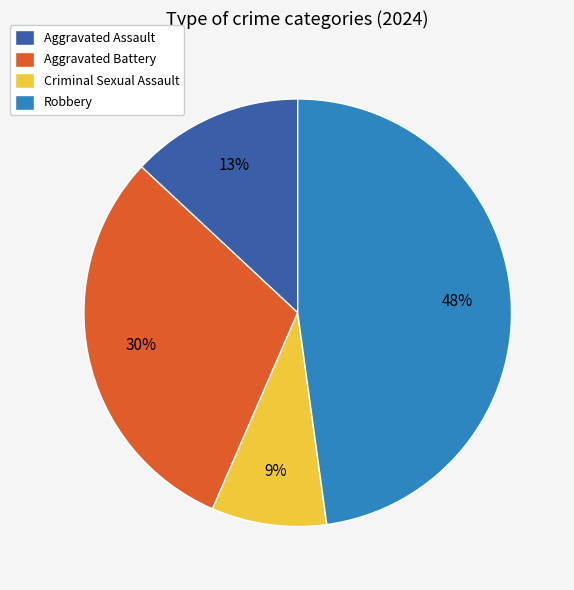

True or false: Robbery accounts for 42% of the total.

False